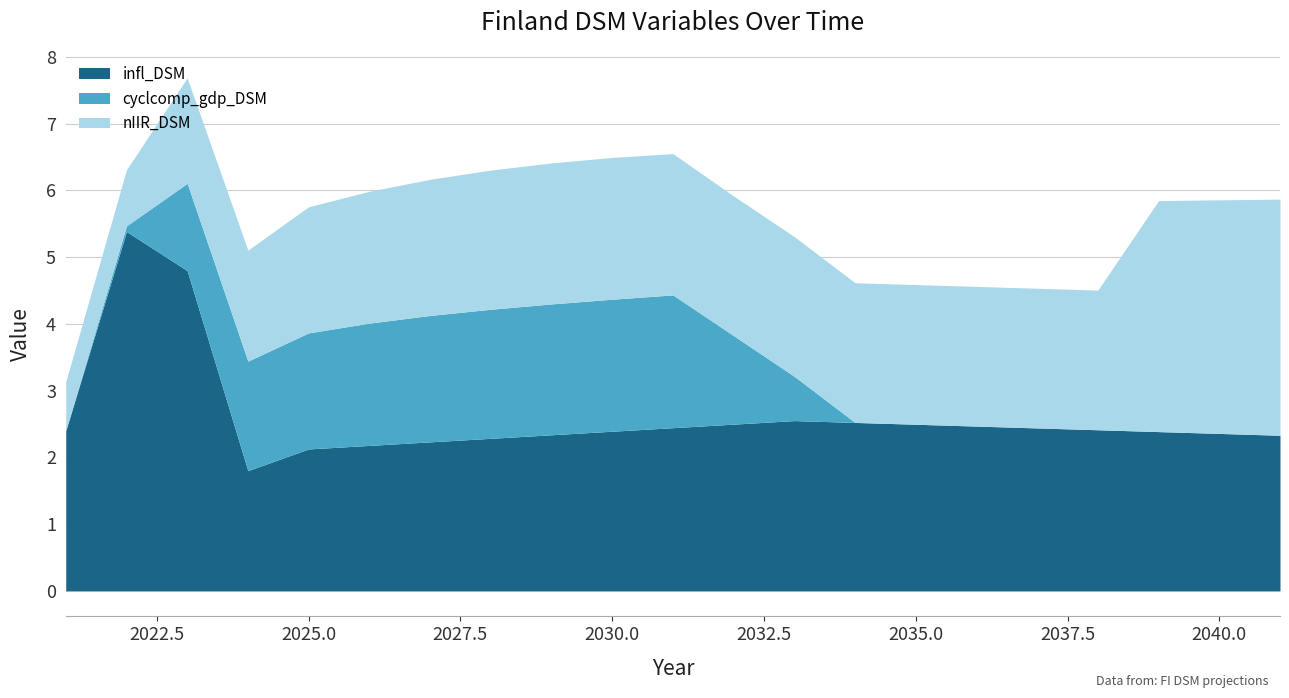

How many positive values does the cyclcomp_gdp_DSM series have?

19